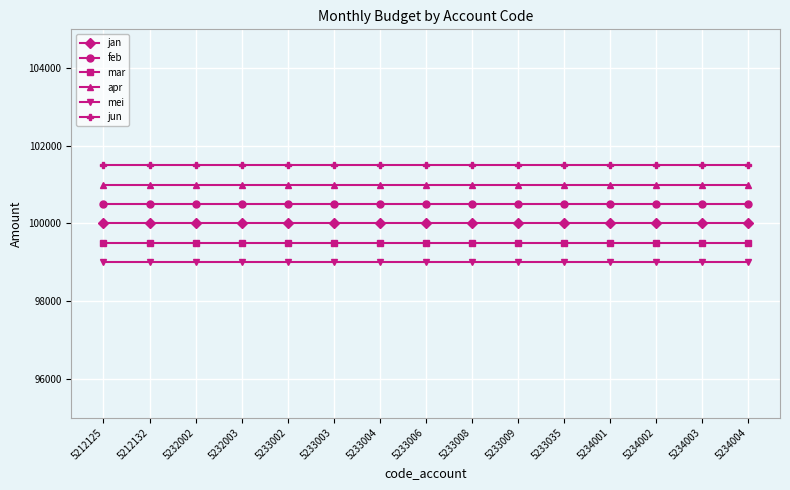

At how many categories does at least one series exceed 99155?

15